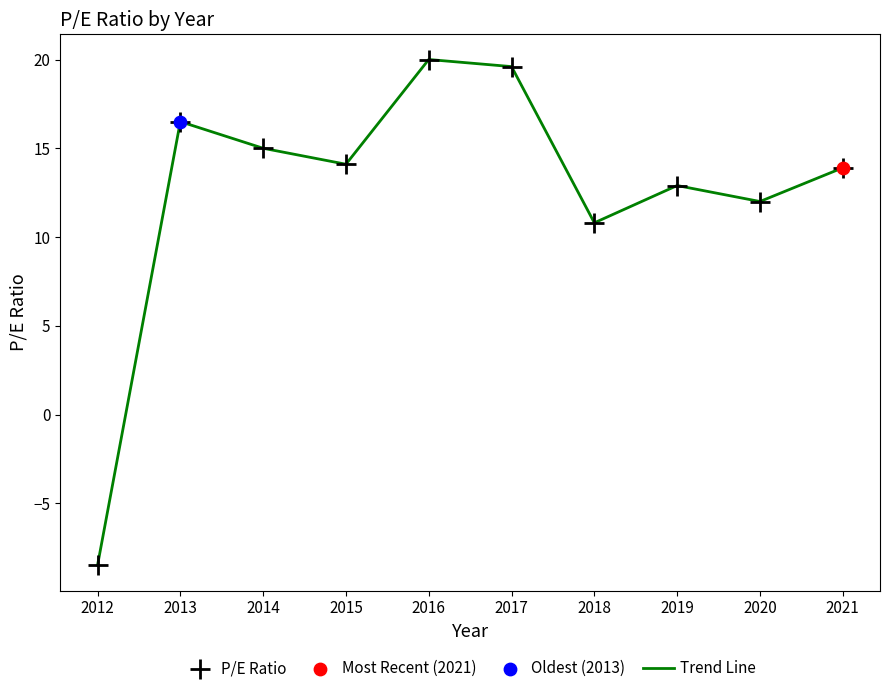

Read the value at 2019.

12.9